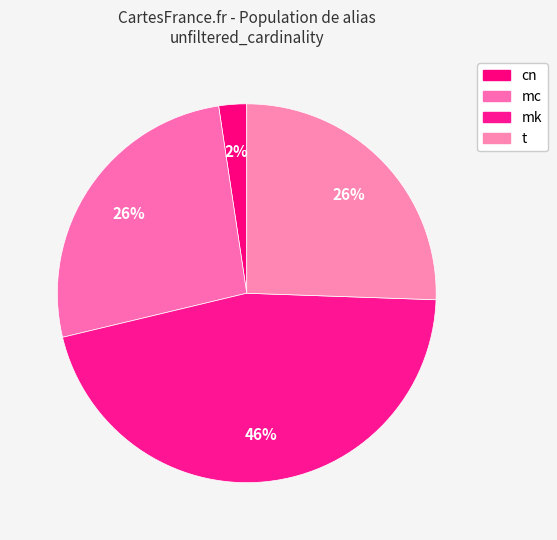

Is there a majority slice in this chart?

No